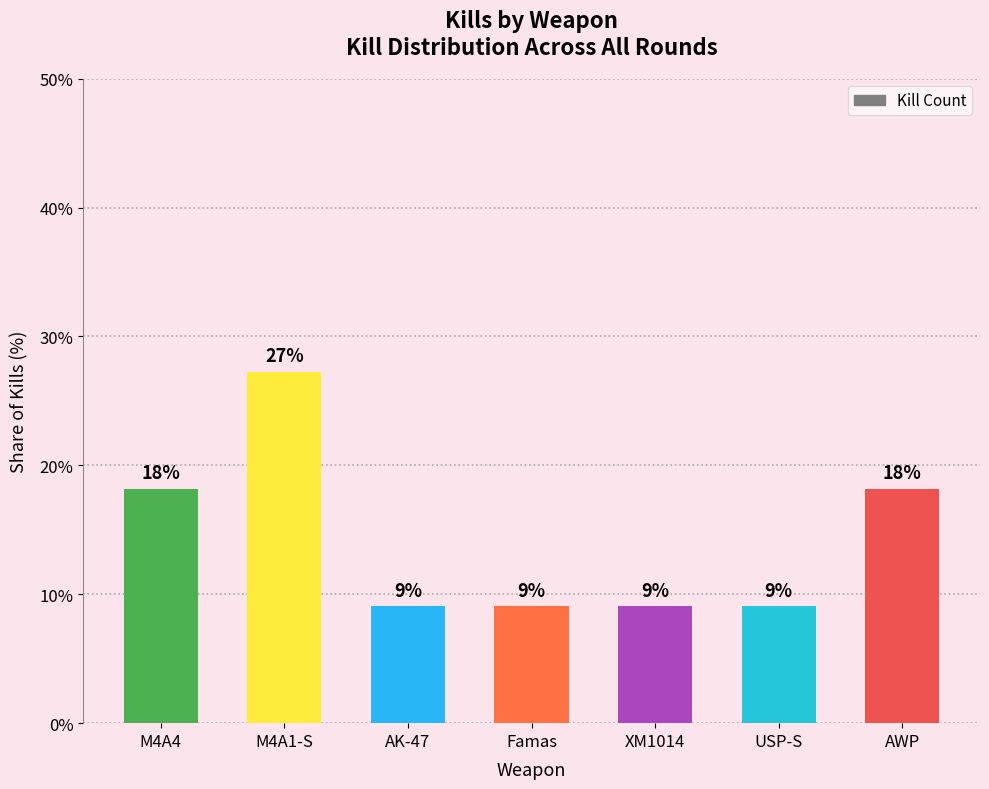

List the labels in order of value, smallest first.

AK-47, Famas, XM1014, USP-S, M4A4, AWP, M4A1-S